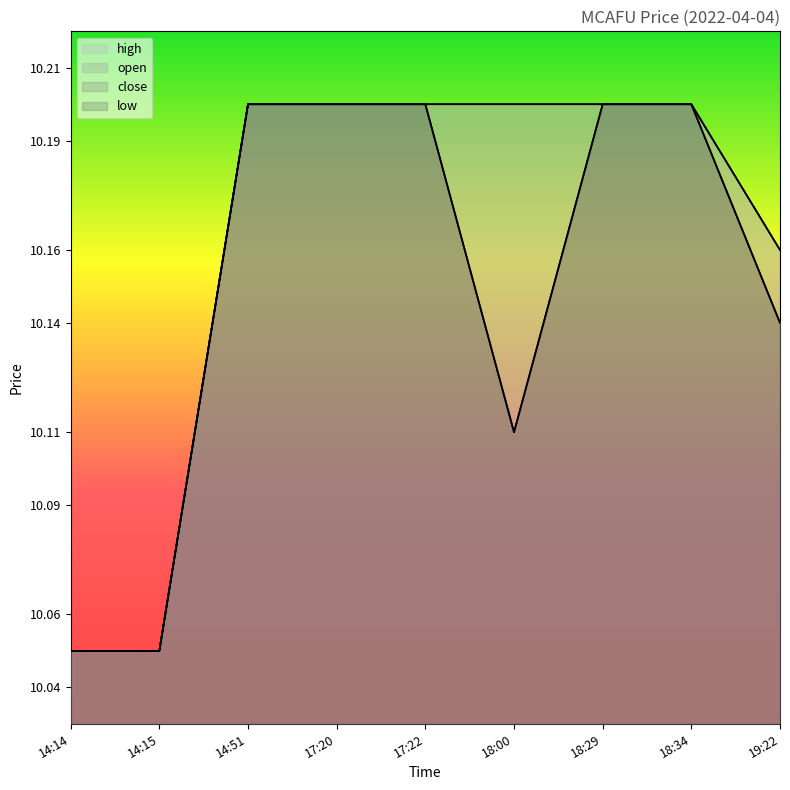

Reading right to left, extract all data points from this chart.

close: 10.1	10.2	10.2	10.1	10.2	10.2	10.2	10.1	10.1
high: 10.2	10.2	10.2	10.2	10.2	10.2	10.2	10.1	10.1
low: 10.1	10.2	10.2	10.1	10.2	10.2	10.2	10.1	10.1
open: 10.2	10.2	10.2	10.2	10.2	10.2	10.2	10.1	10.1